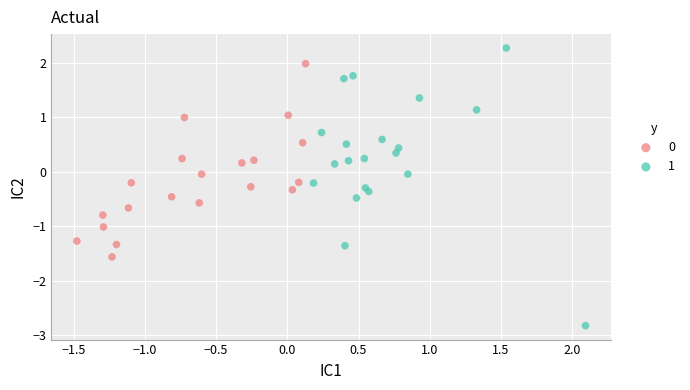

Which series has the widest spread of Y values?

1